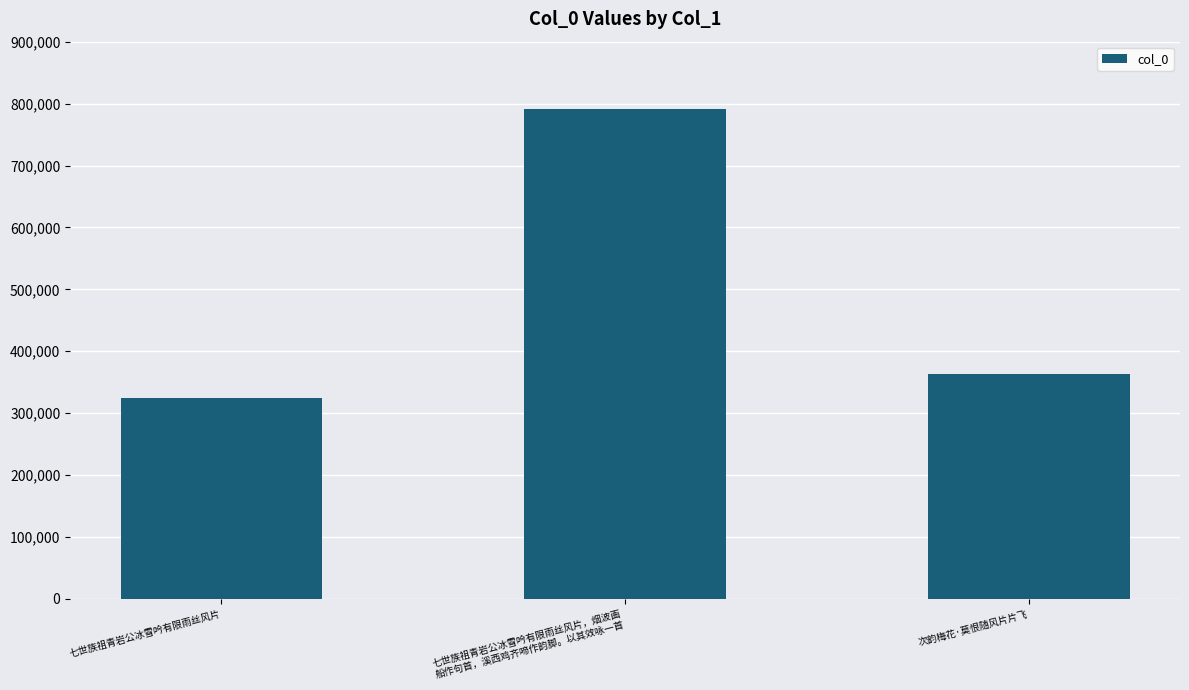

Which has a higher value, 次韵梅花·莫恨随风片片飞 or 七世族祖青岩公冰雪吟有限雨丝风片，烟波画
船作句首，溪西鸡齐啼作韵脚。以其效咏一首?

七世族祖青岩公冰雪吟有限雨丝风片，烟波画
船作句首，溪西鸡齐啼作韵脚。以其效咏一首